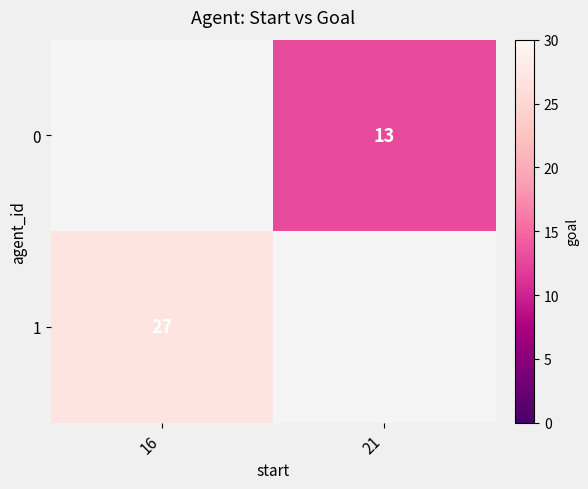

Is it true that 0 equals 13 at 21?

True